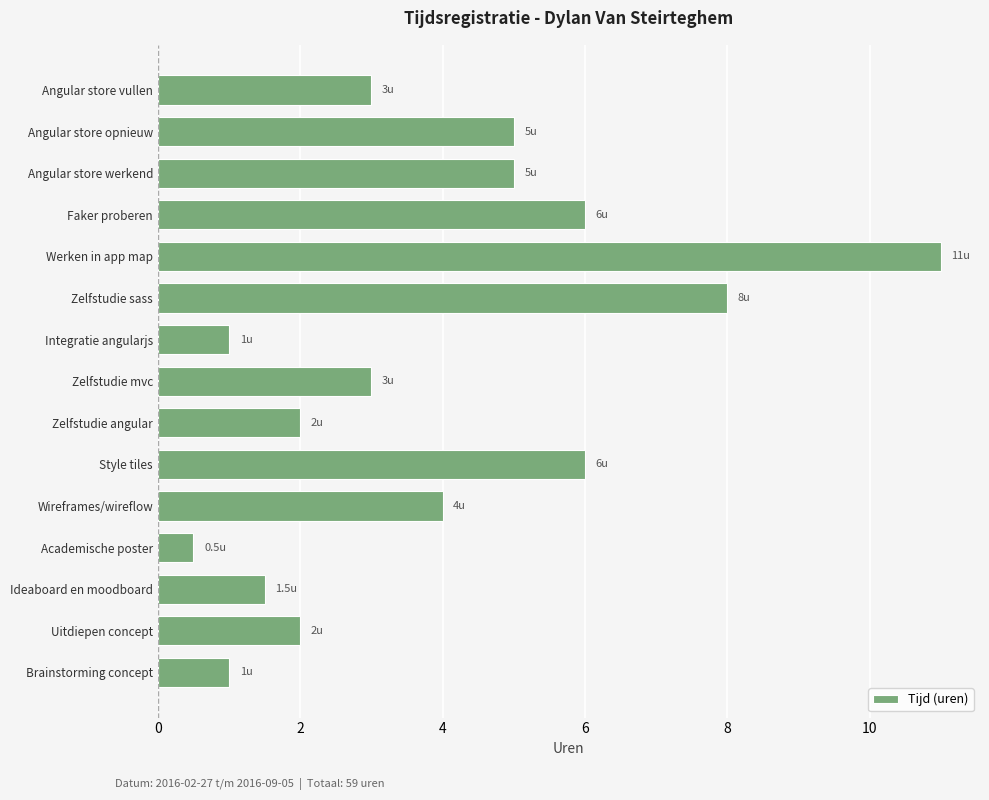

Reading top to bottom, list all the values displayed in this chart.

3.0	5.0	5.0	6.0	11.0	8.0	1.0	3.0	2.0	6.0	4.0	0.5	1.5	2.0	1.0